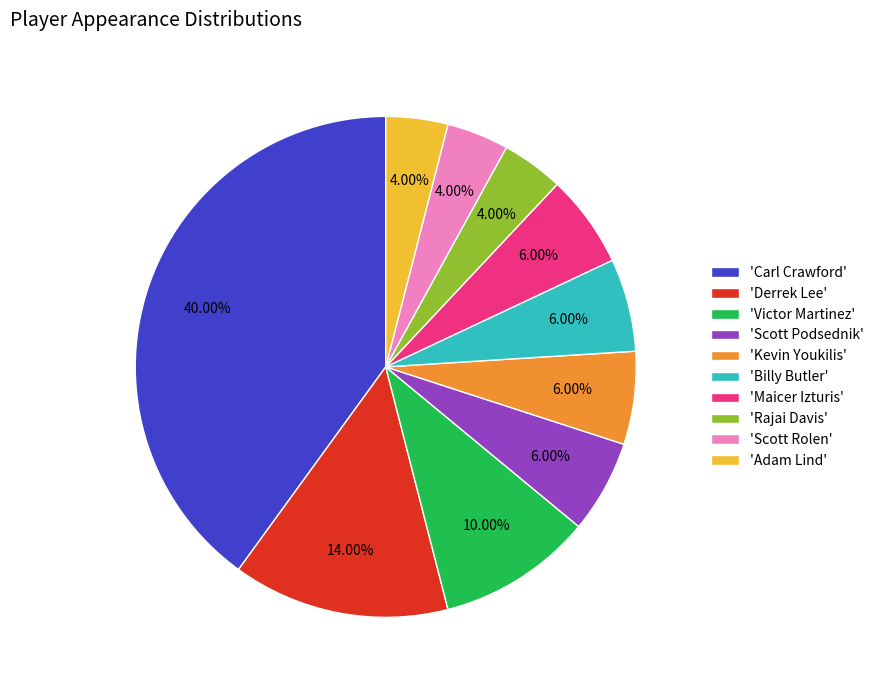

Is there any slice that represents more than half of the pie?

No